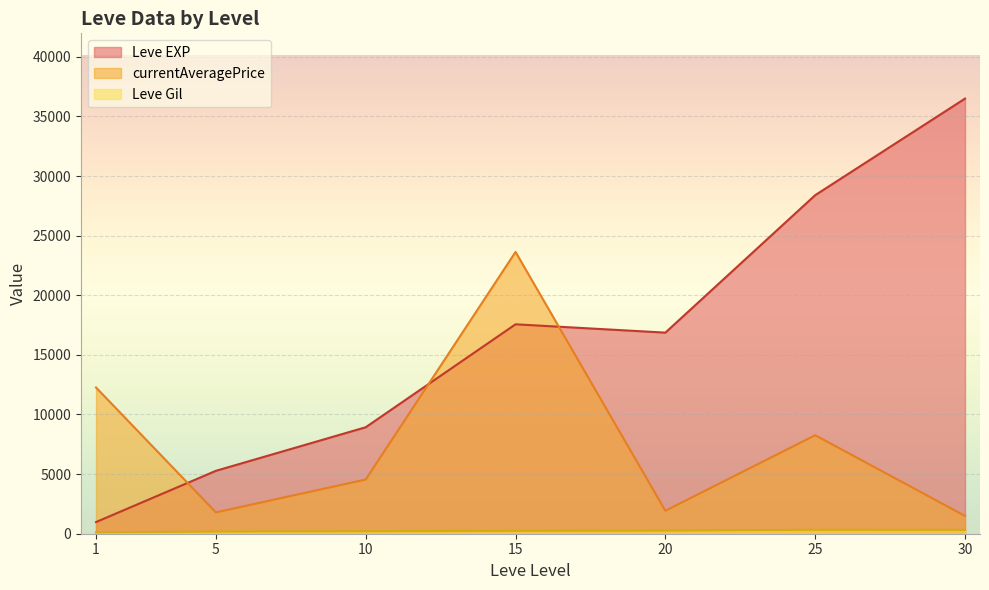

What is the difference between the maximum and minimum values in the currentAveragePrice series?

22136.1